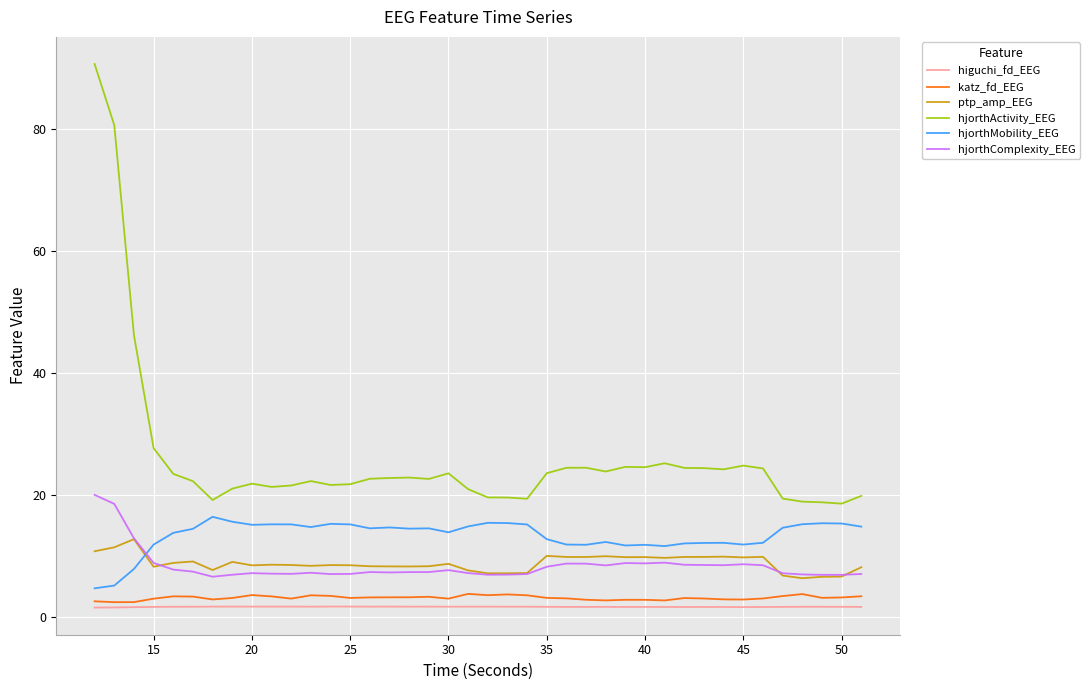

Which series has the largest total across all categories?

hjorthActivity_EEG